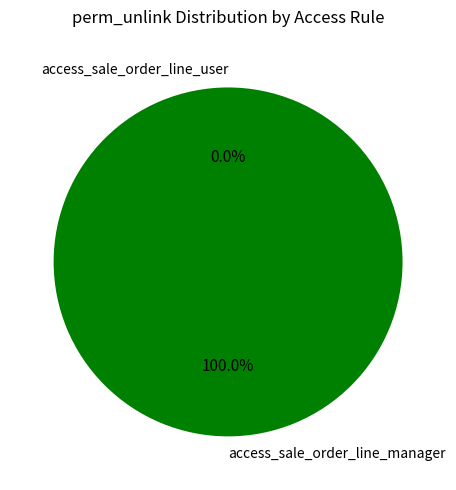

How many segments does this pie chart have?

2